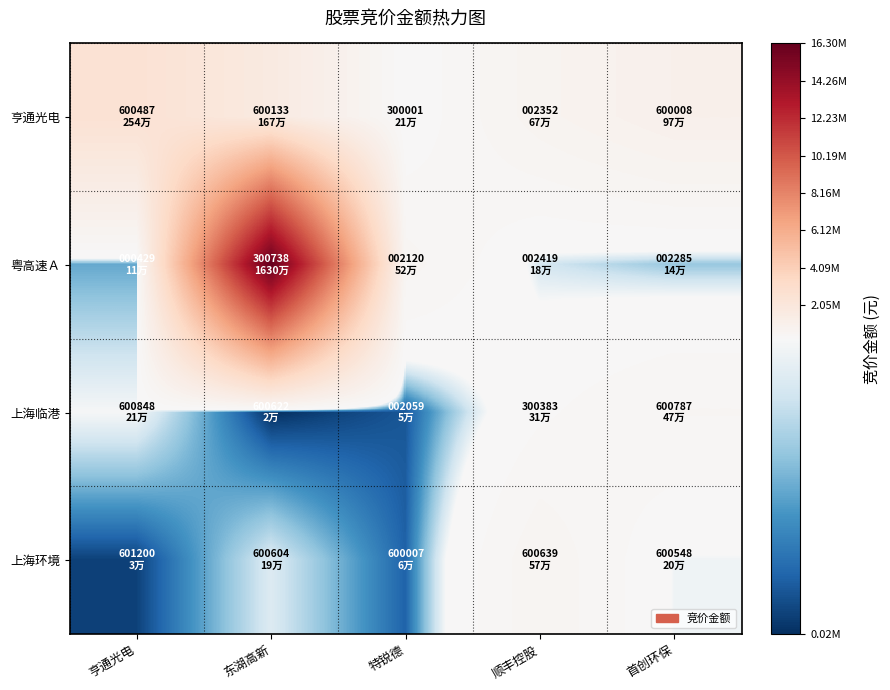

Reading right to left, list all the values displayed in this chart.

亨通光电: 首创环保=972815	顺丰控股=665550	特锐德=213453	东湖高新=1669776	亨通光电=2542737
粤高速Ａ: 首创环保=138620	顺丰控股=177747	特锐德=519741	东湖高新=16298720	亨通光电=113520
上海临港: 首创环保=471378	顺丰控股=313740	特锐德=47526	东湖高新=19152	亨通光电=211000
上海环境: 首创环保=204064	顺丰控股=571392	特锐德=56637	东湖高新=186406	亨通光电=31932